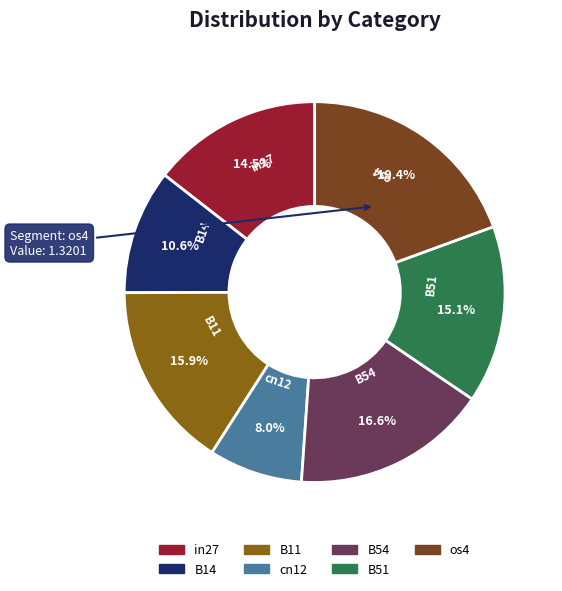

Which category has the smallest portion of the pie?

cn12